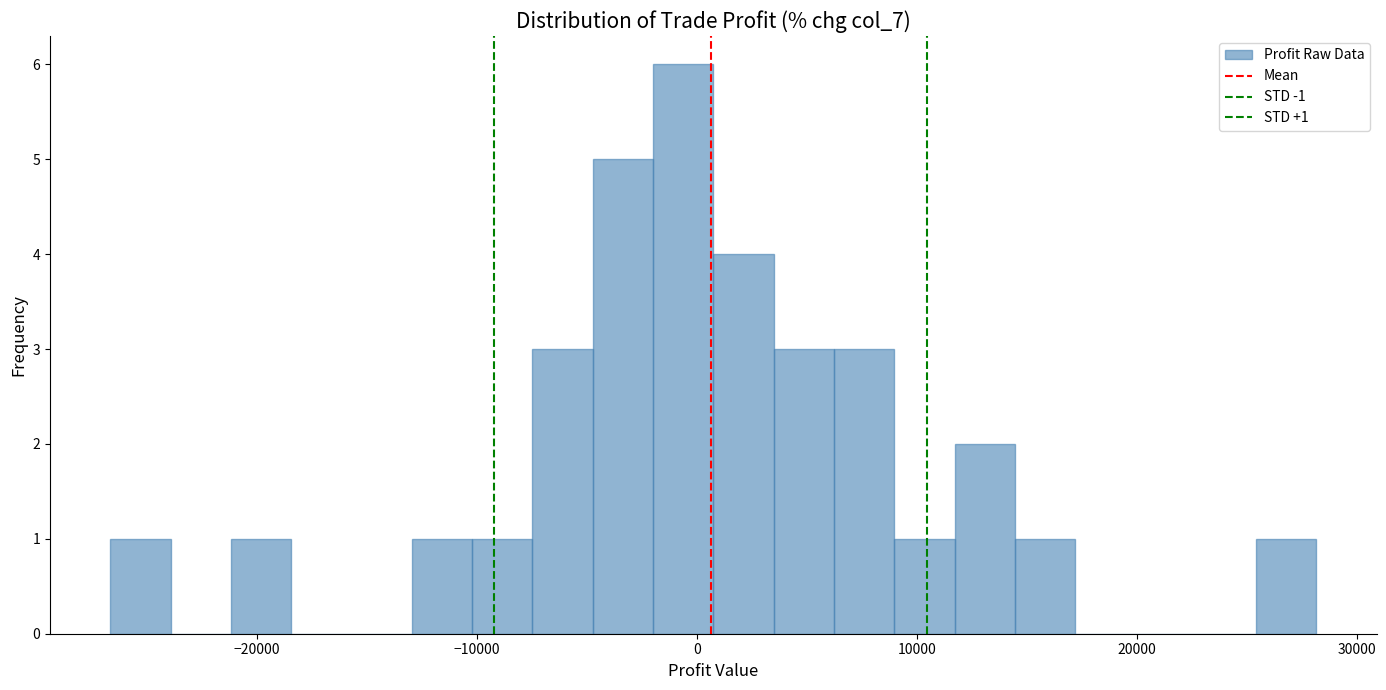

Read against the x-axis, roughly where is the centre of the tallest bar?

-1000